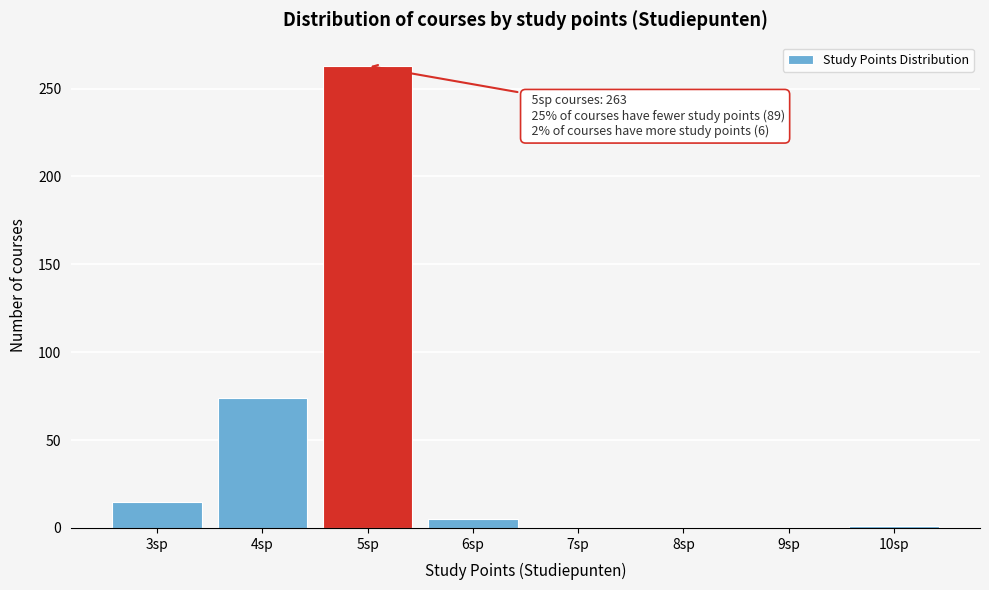

What is the change in value from 3sp to 4sp?

+59